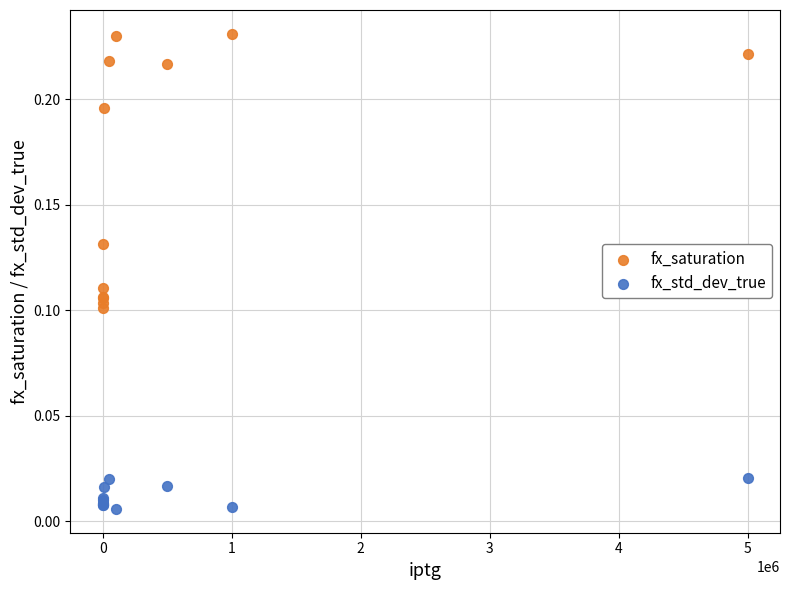

What is the X range (max minus min) for the scatter plot?

5000000.0